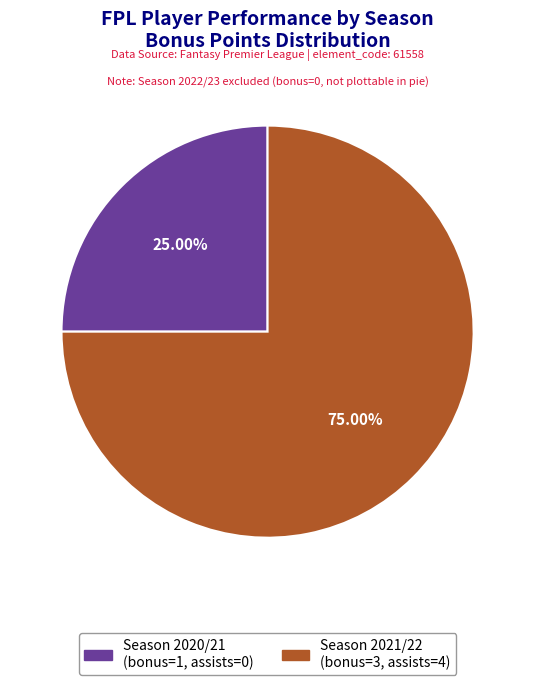

Does any single category account for the majority?

Yes